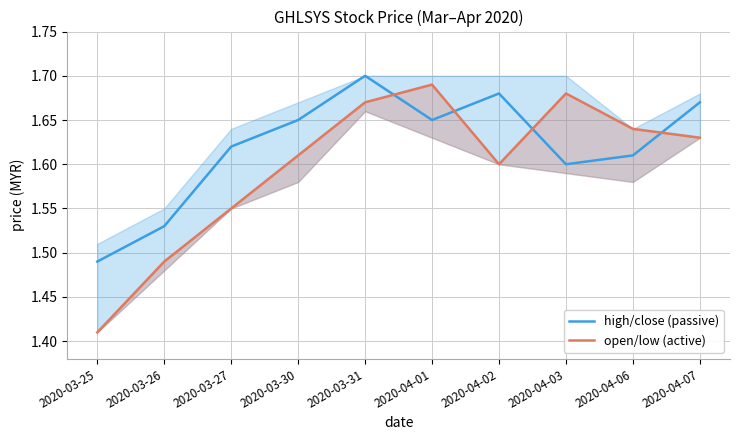

Between 2020-04-01 and 2020-04-02, which series saw the biggest shift?

open/low (active)